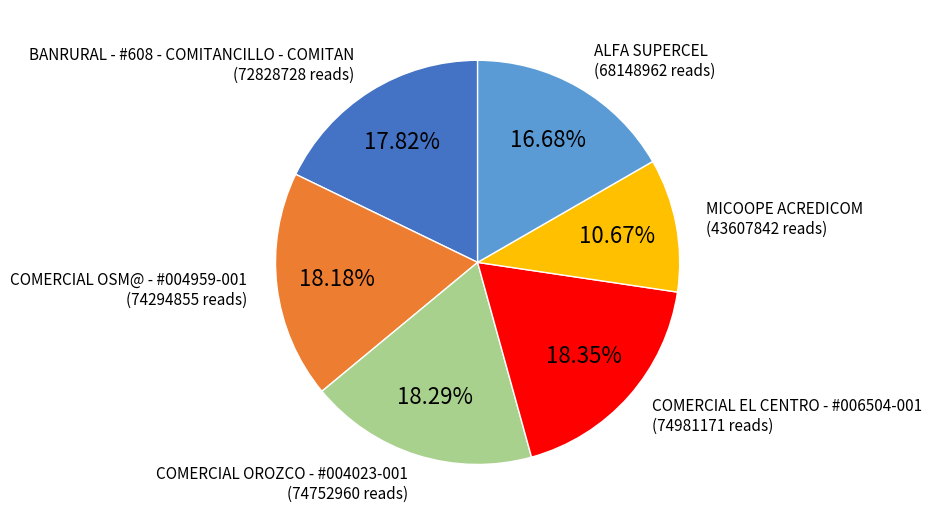

How much of the chart is everything except ALFA SUPERCEL?

83.3%